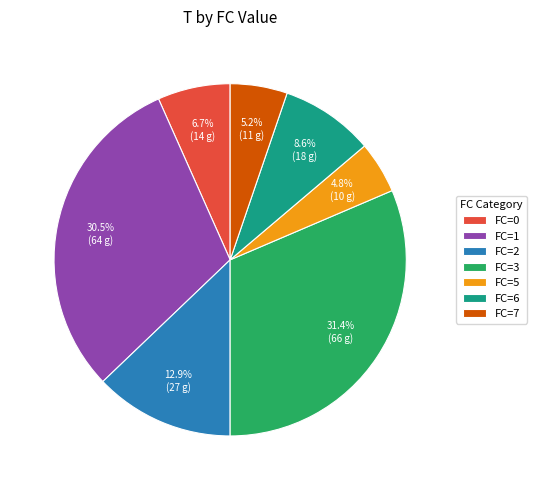

Is there a majority slice in this chart?

No